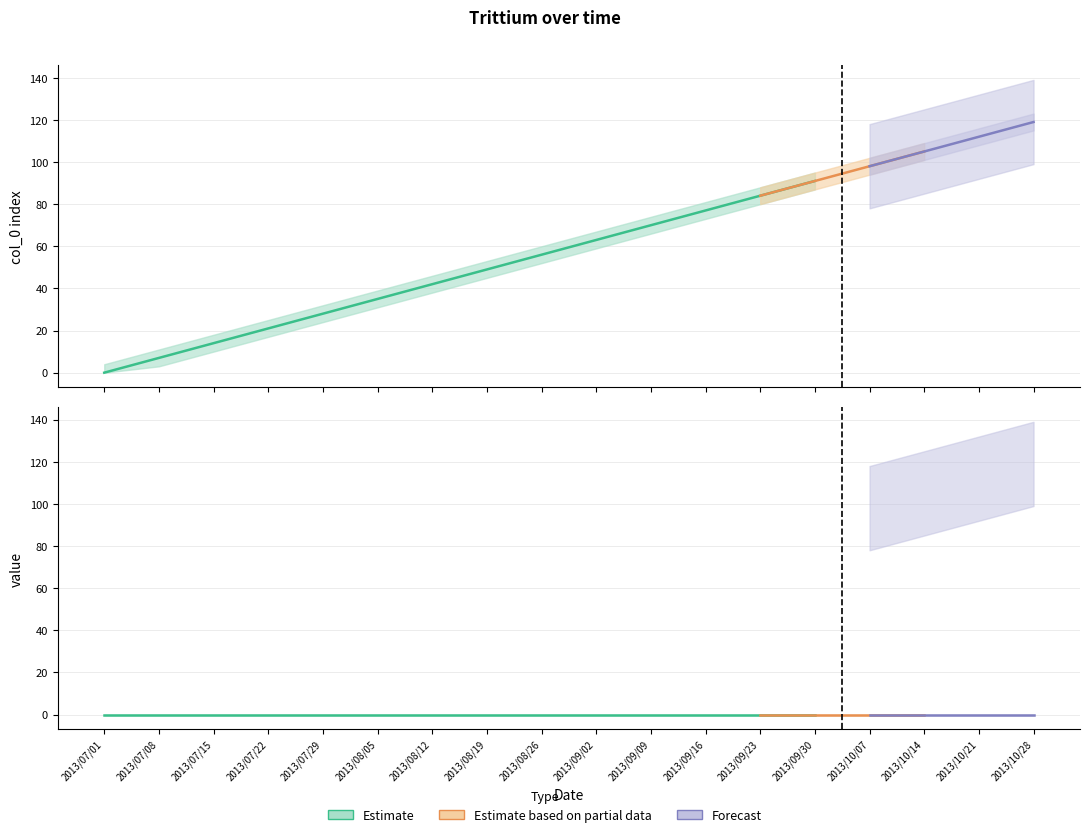

What is the sum of all col0_estimate values?

1071